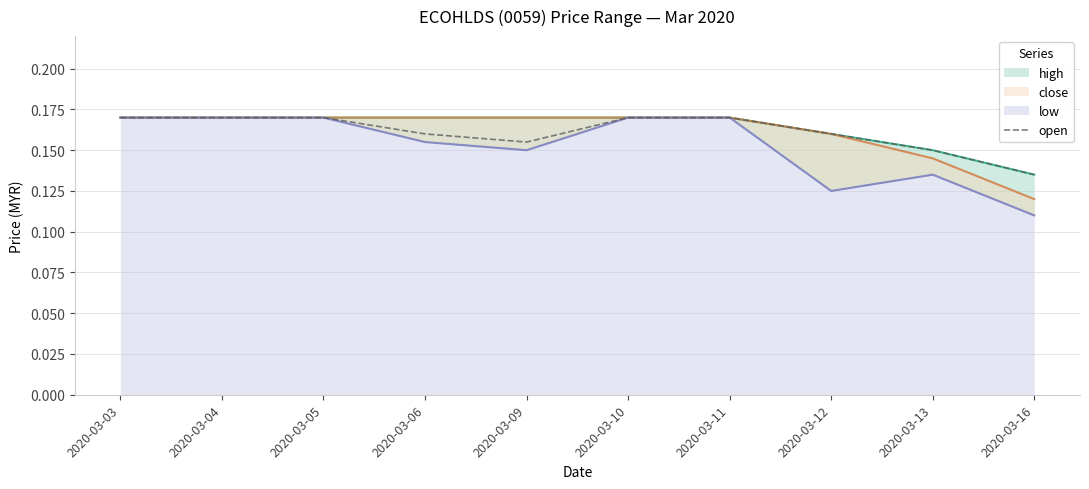

Which has a higher value, 2020-03-03 or 2020-03-04?

2020-03-03